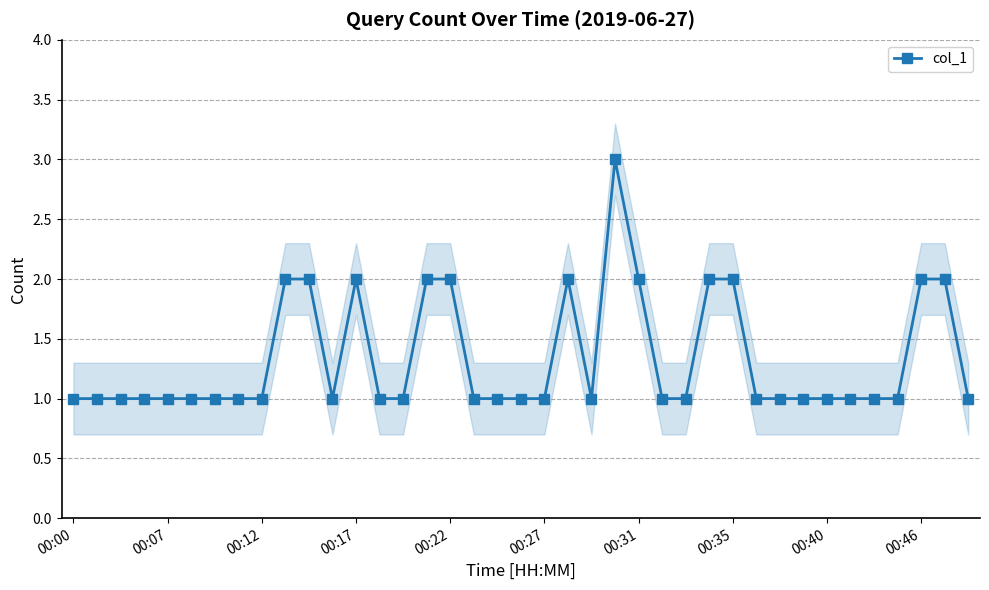

What is the average value?

1